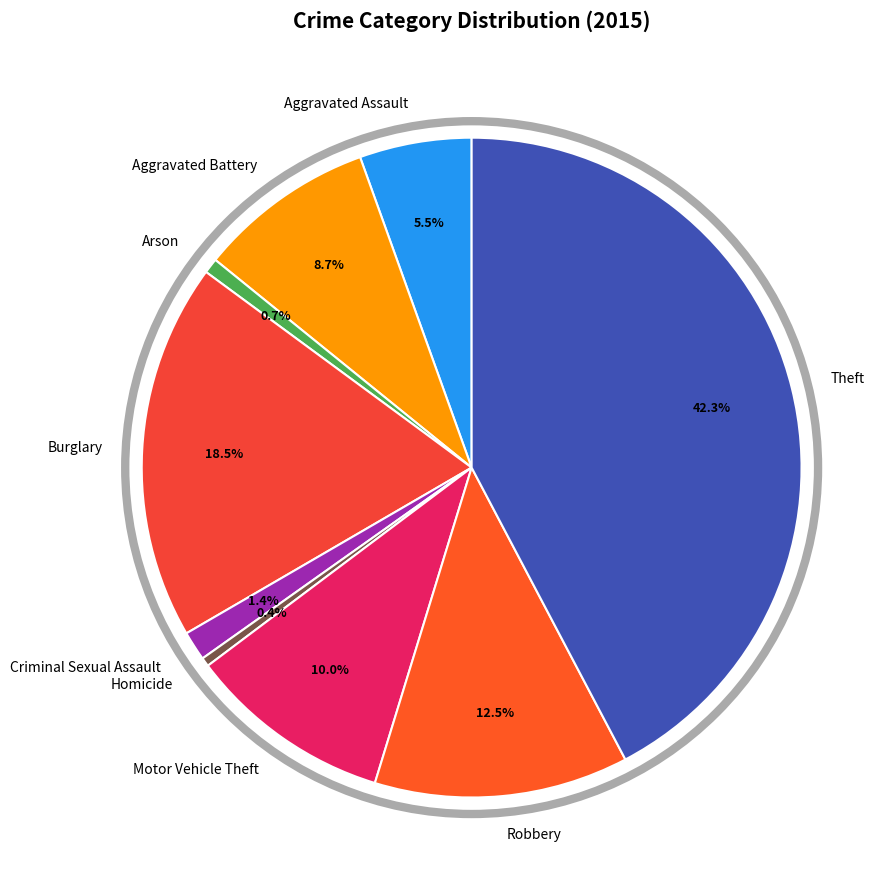

How much of the chart is everything except Motor Vehicle Theft?

90.0%